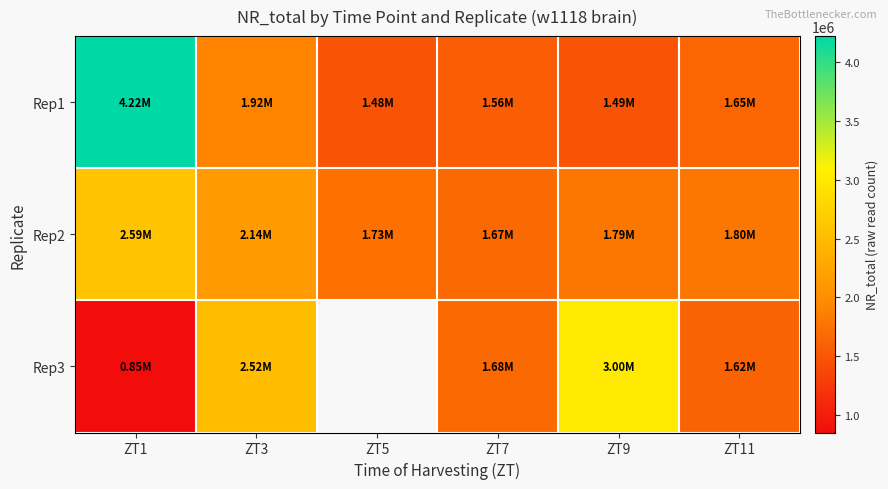

At which label does Rep1 first exceed 1652551?

ZT1